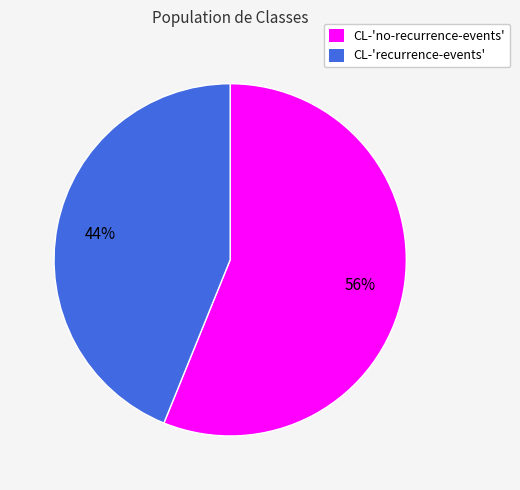

Does any single category account for the majority?

Yes